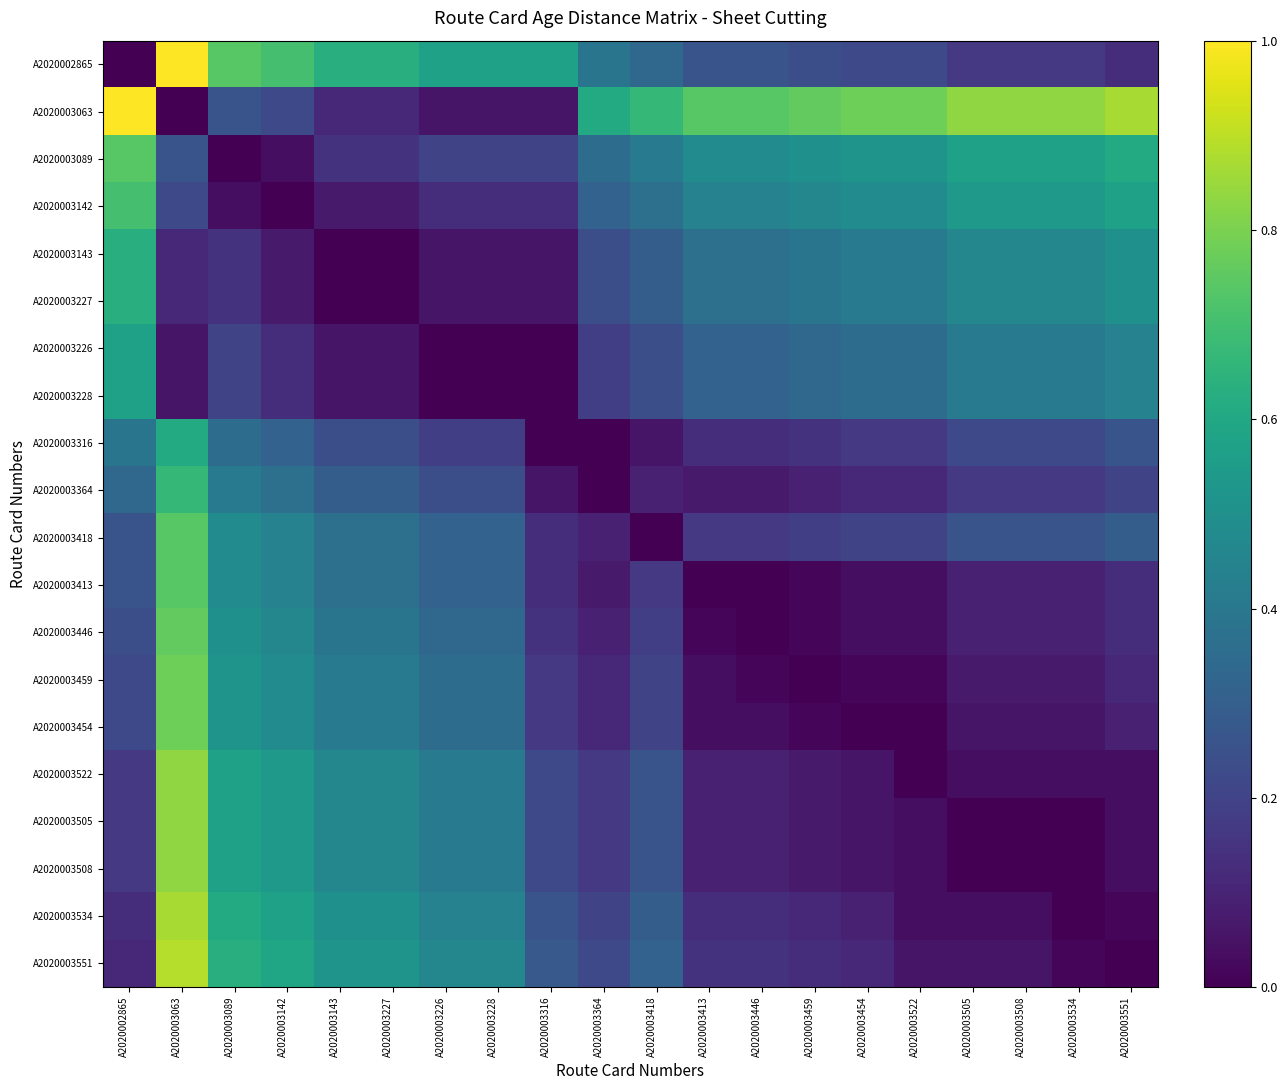

Between A2020003522 and A2020003551, which is larger?

A2020003522